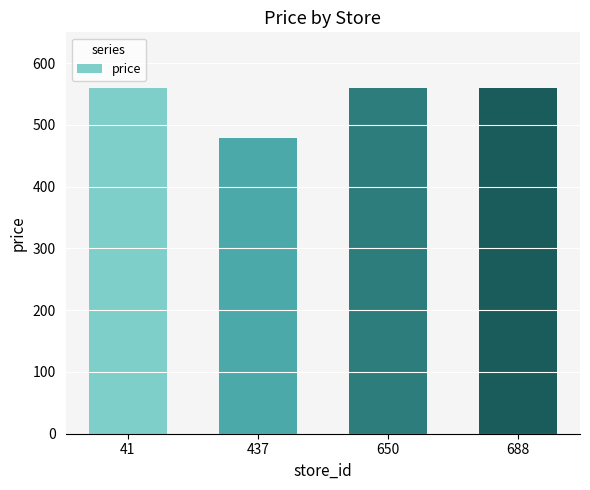

What is the smallest value displayed?

478.6